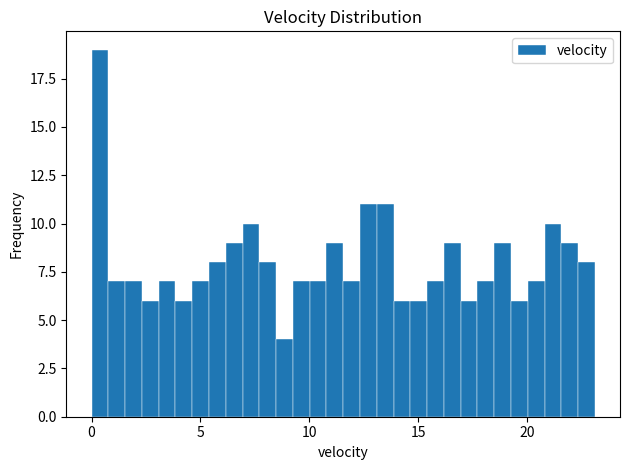

Around what value on the x-axis is the tallest bar? Give the approximate position of its centre, as read against the axis.

0.5